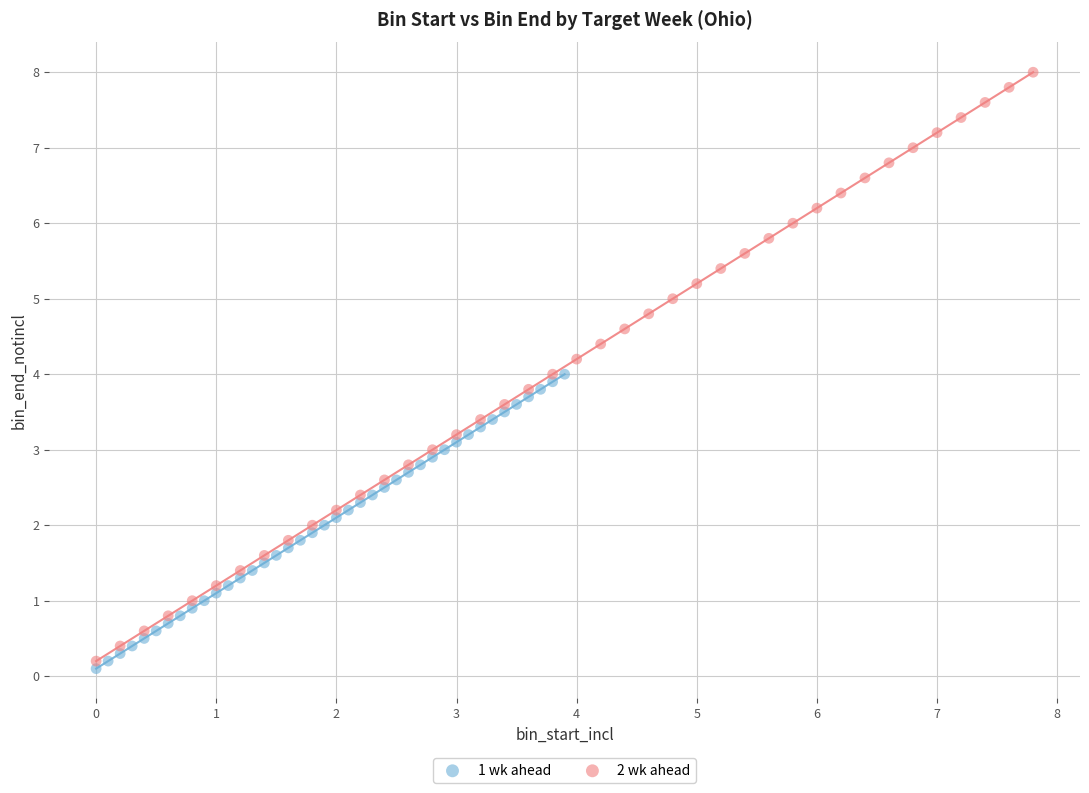

Which series has the widest spread of Y values?

2 wk ahead